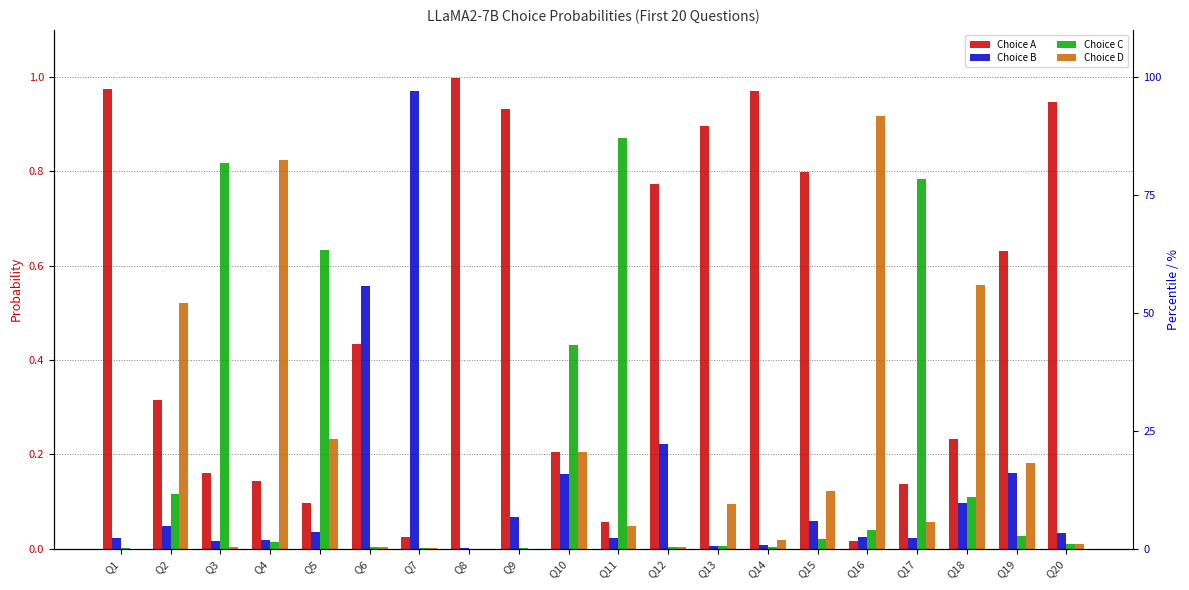

At which label does Choice C reach its peak?

Q11